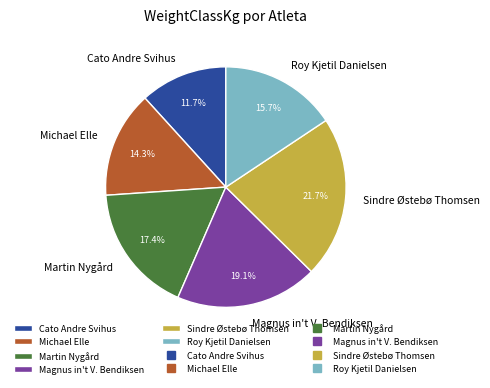

Is there any slice that represents more than half of the pie?

No